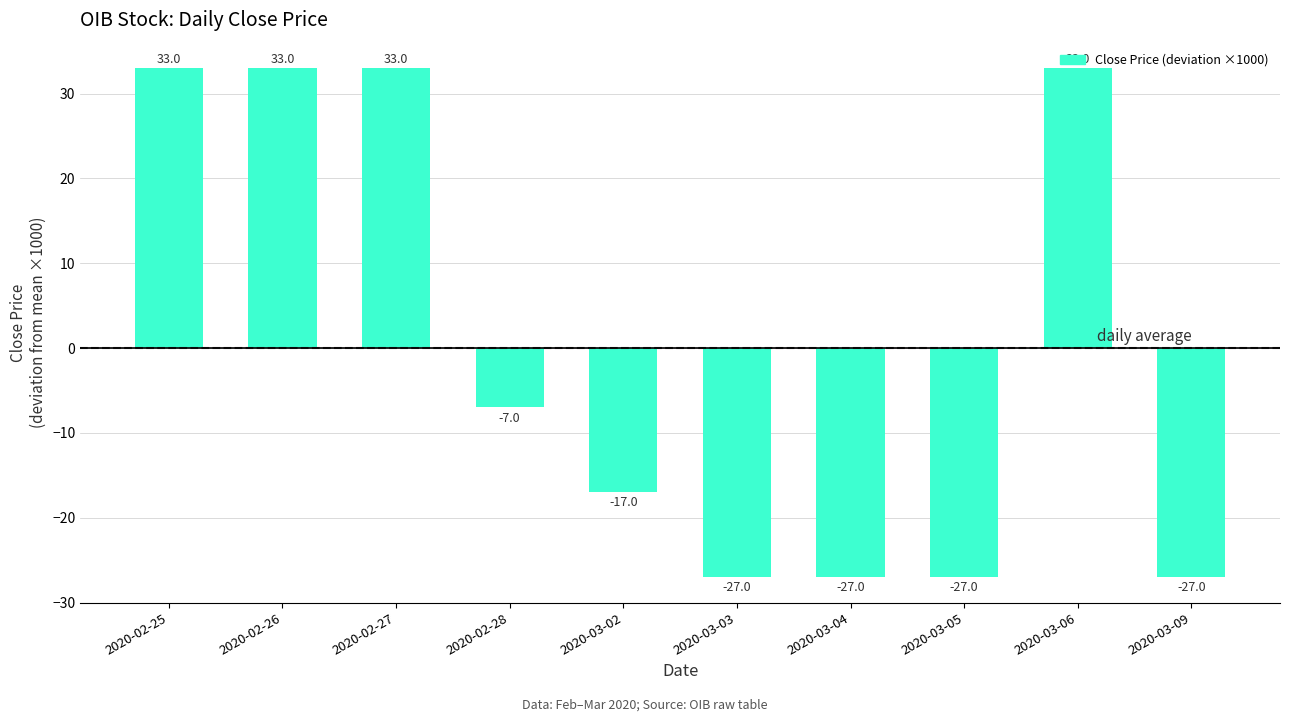

Reading left to right, transcribe all the data shown in this chart.

33	33	33	-7	-17	-27	-27	-27	33	-27